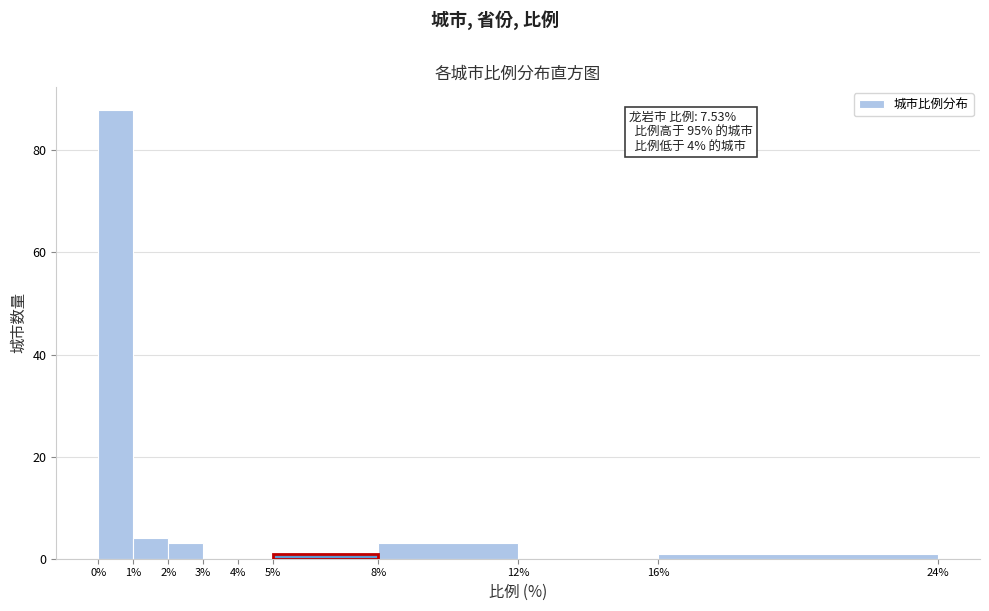

Over which range of the x-axis is the bar tallest?

0% to 1%